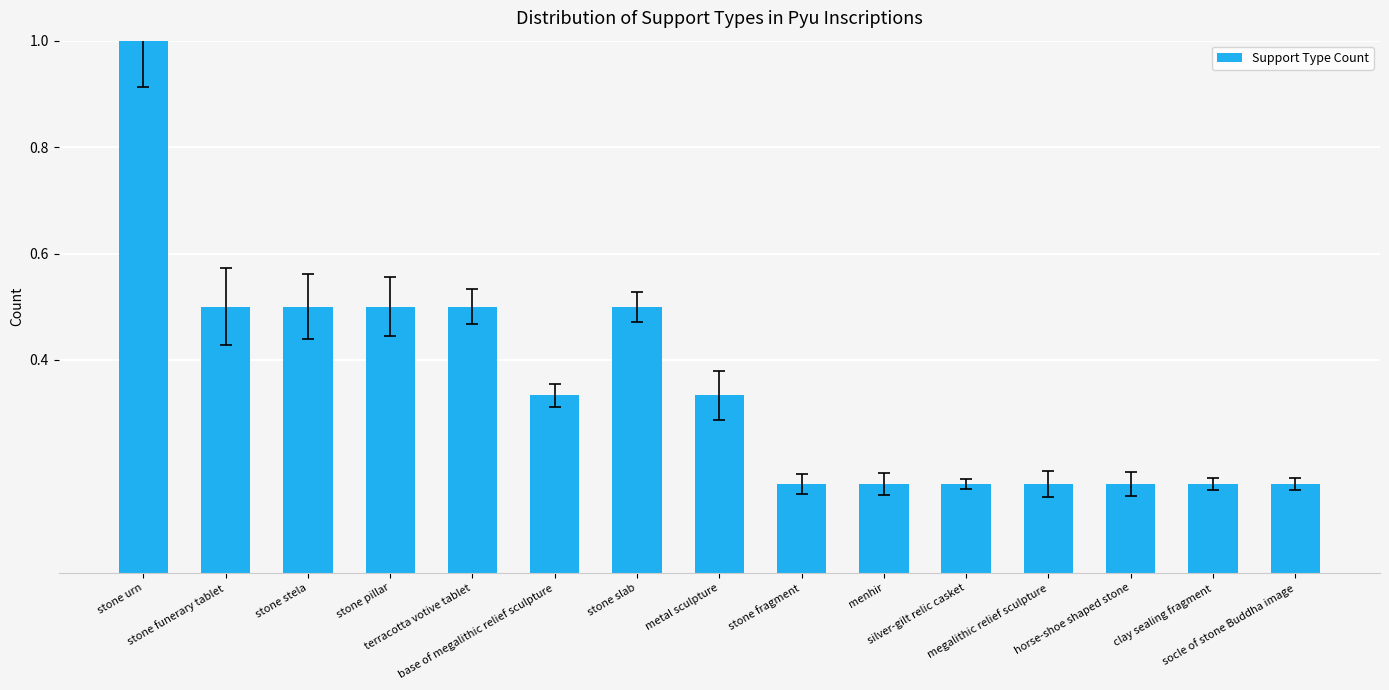

What is the difference between the maximum and minimum values?

0.8